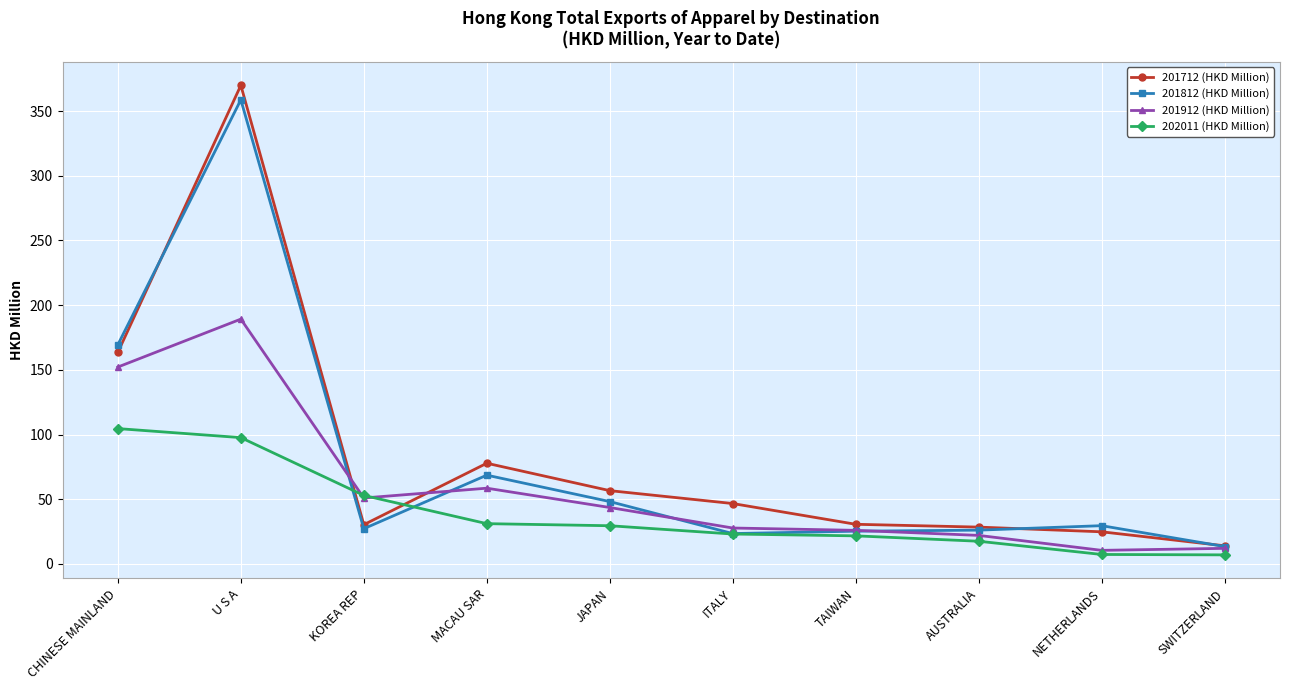

What is the difference between the maximum and minimum values in the 202011 (HKD Million) series?

97.6